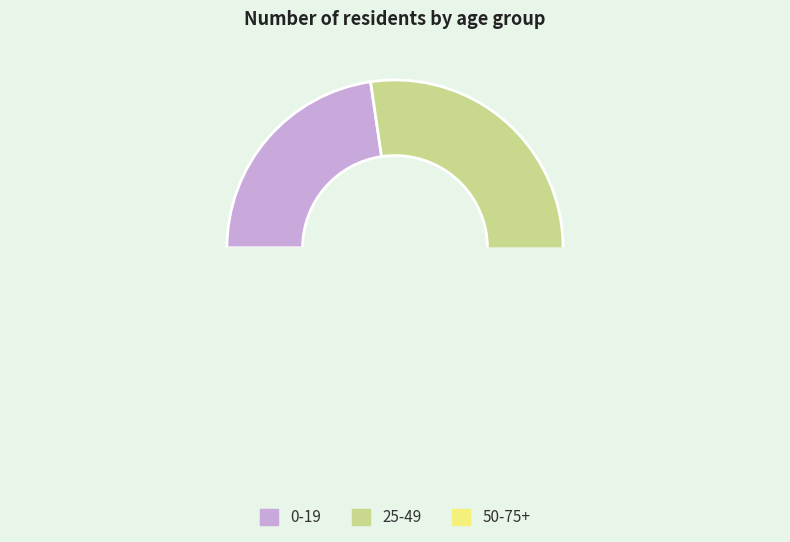

How many slices are in this pie chart?

3